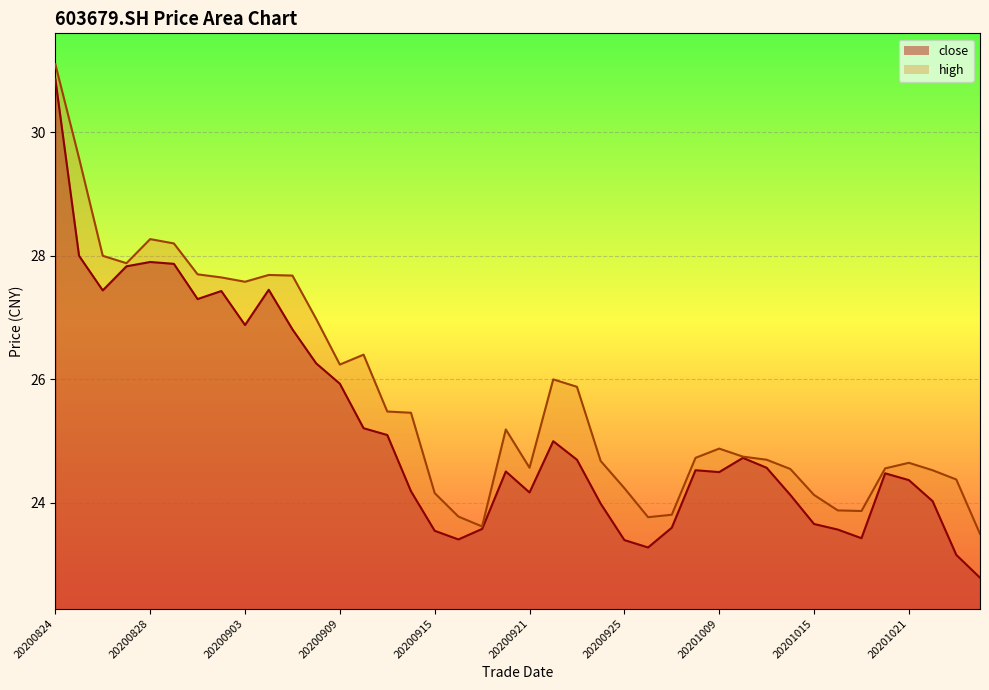

What is the difference between the maximum and minimum values in the high series?

7.6